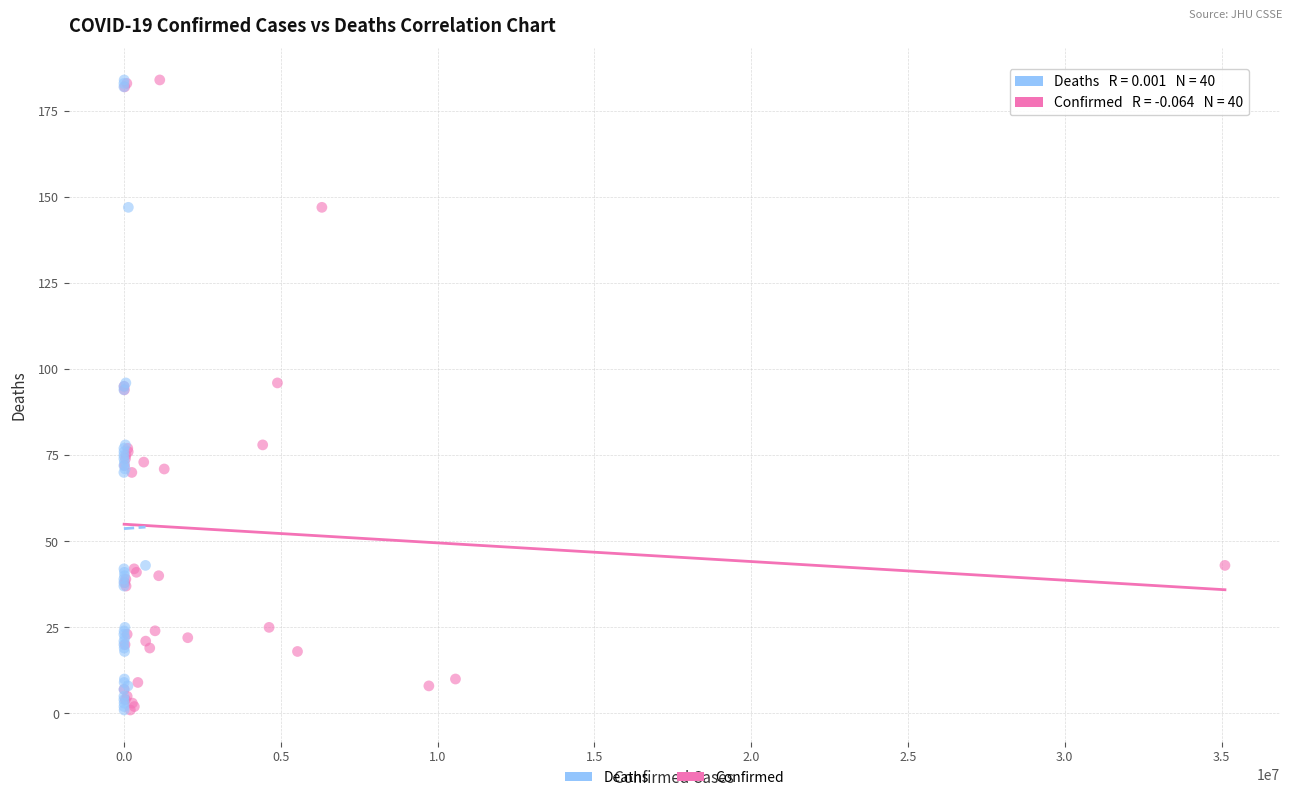

What are all the series names shown in the legend?

Deaths, Confirmed